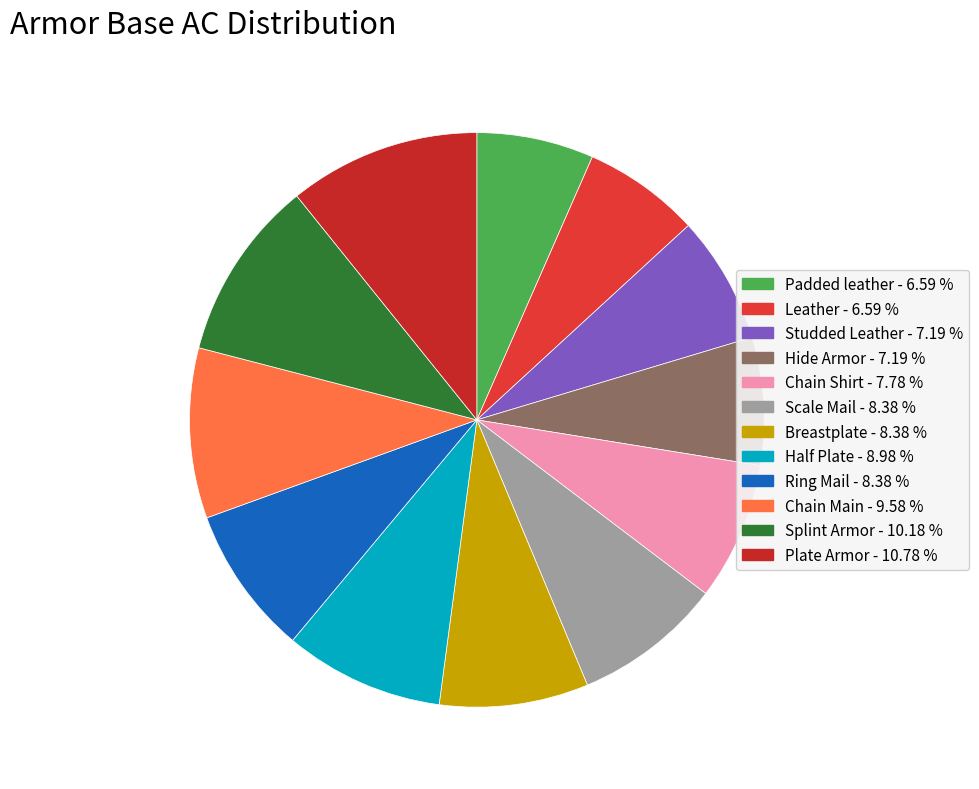

Does Chain Main account for over 50% of the chart?

No